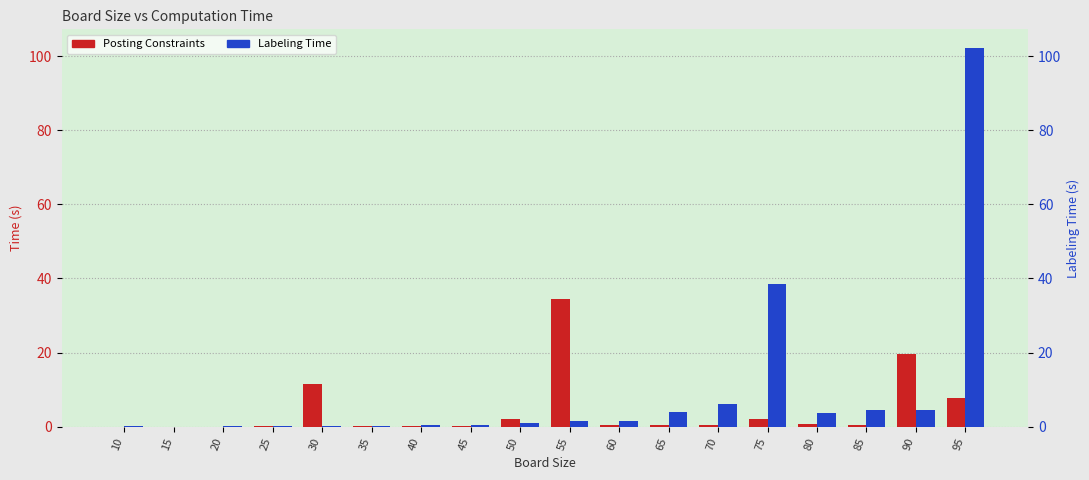

Reading left to right, transcribe all the data shown in this chart.

Posting Constraints: 10=0.0	15=0.0	20=0.0	25=0.1	30=11.4	35=0.1	40=0.1	45=0.1	50=2.1	55=34.4	60=0.4	65=0.5	70=0.4	75=2.1	80=0.6	85=0.6	90=19.6	95=7.7
Labeling Time: 10=0.1	15=0.0	20=0.1	25=0.1	30=0.1	35=0.2	40=0.3	45=0.5	50=1.1	55=1.5	60=1.5	65=4.0	70=6.2	75=38.5	80=3.6	85=4.5	90=4.5	95=102.1